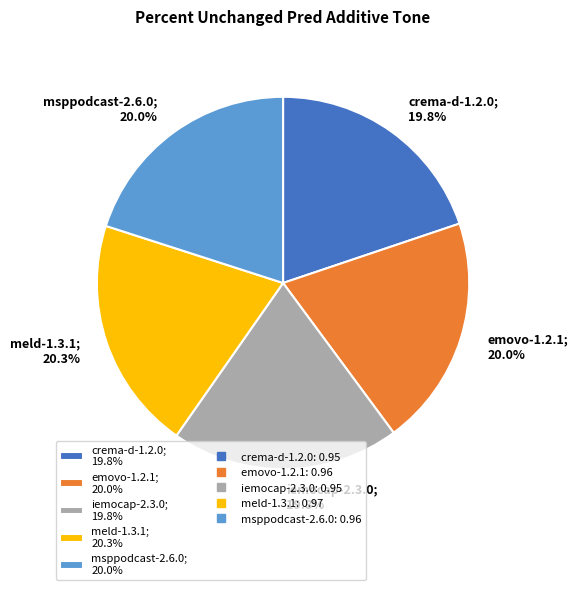

Combined, do msppodcast-2.6.0 and crema-d-1.2.0 account for over 50%?

No